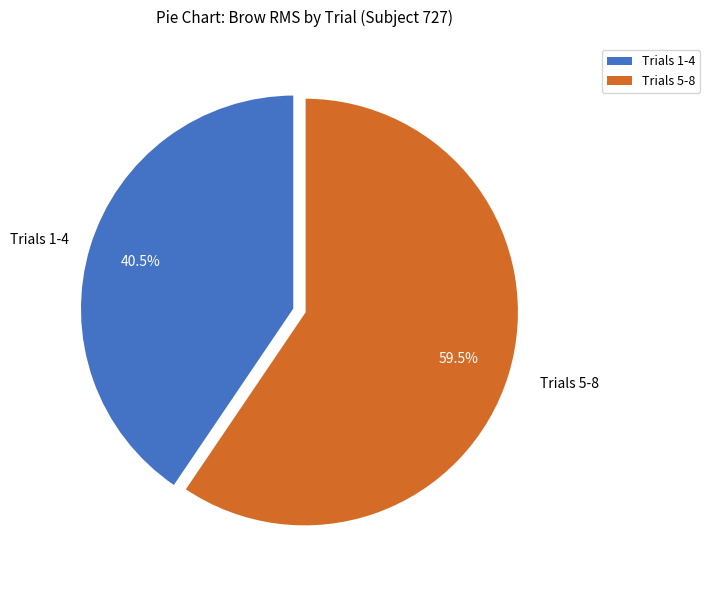

Does any single category account for the majority?

Yes